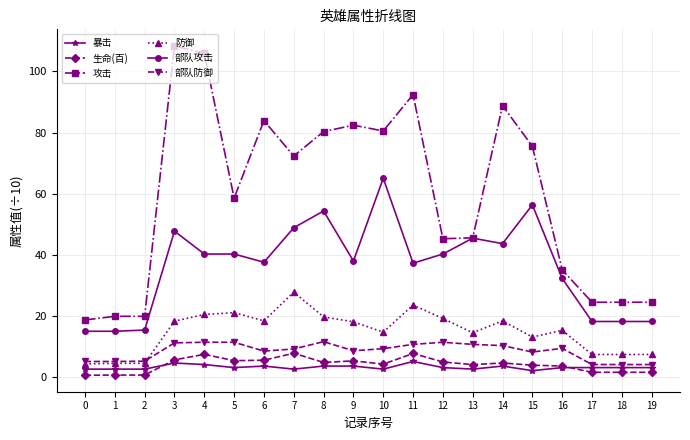

True or false: 生命(百) has more than 1 interior local peaks.

True